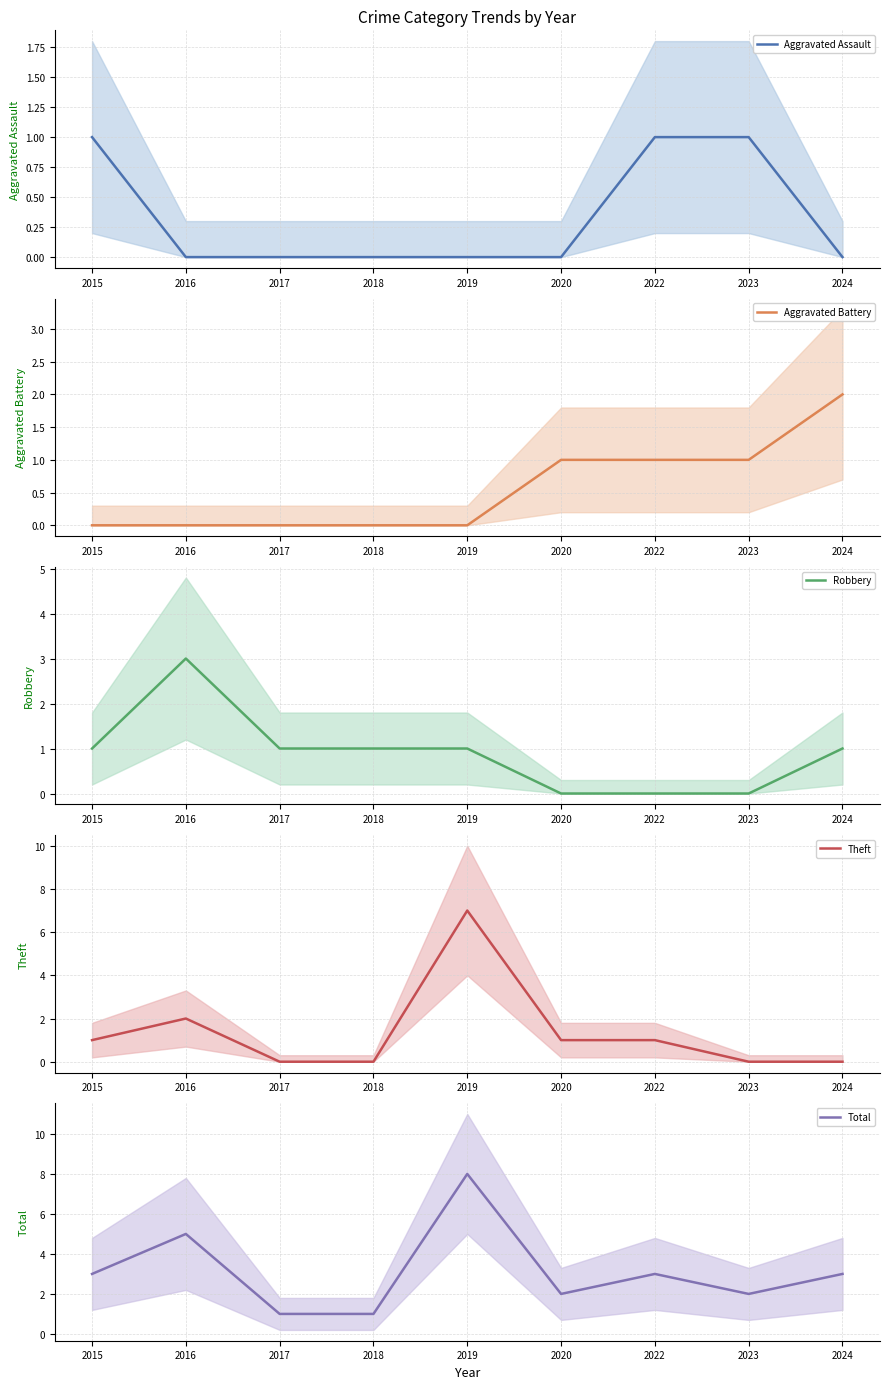

Which series has the largest total across all categories?

Total